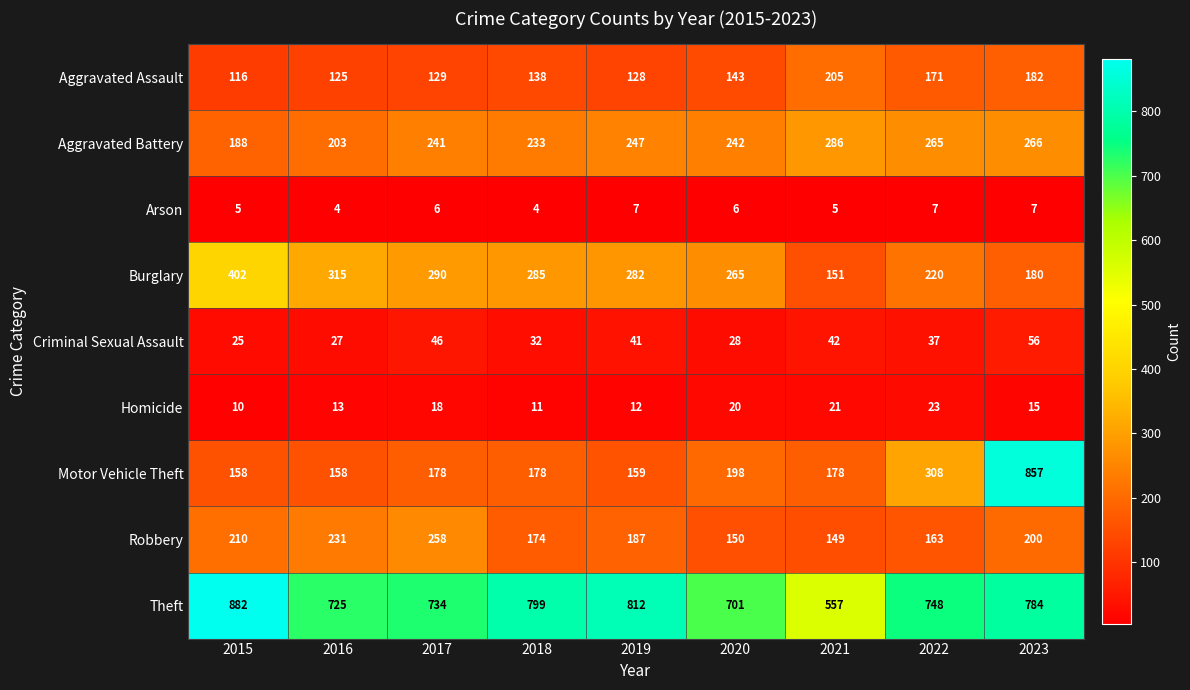

The value of Arson at 2022 is 7. True or false?

True